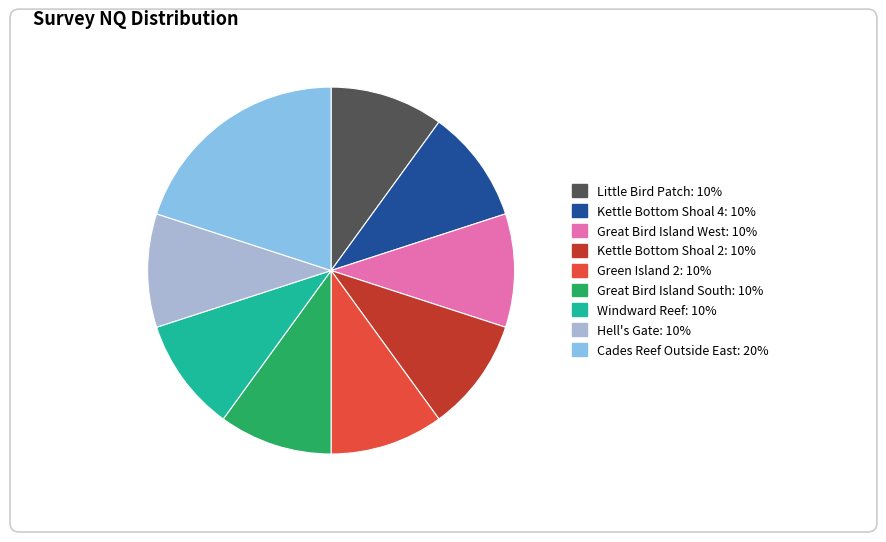

What percentage is the Great Bird Island South slice, to the nearest percent?

10%